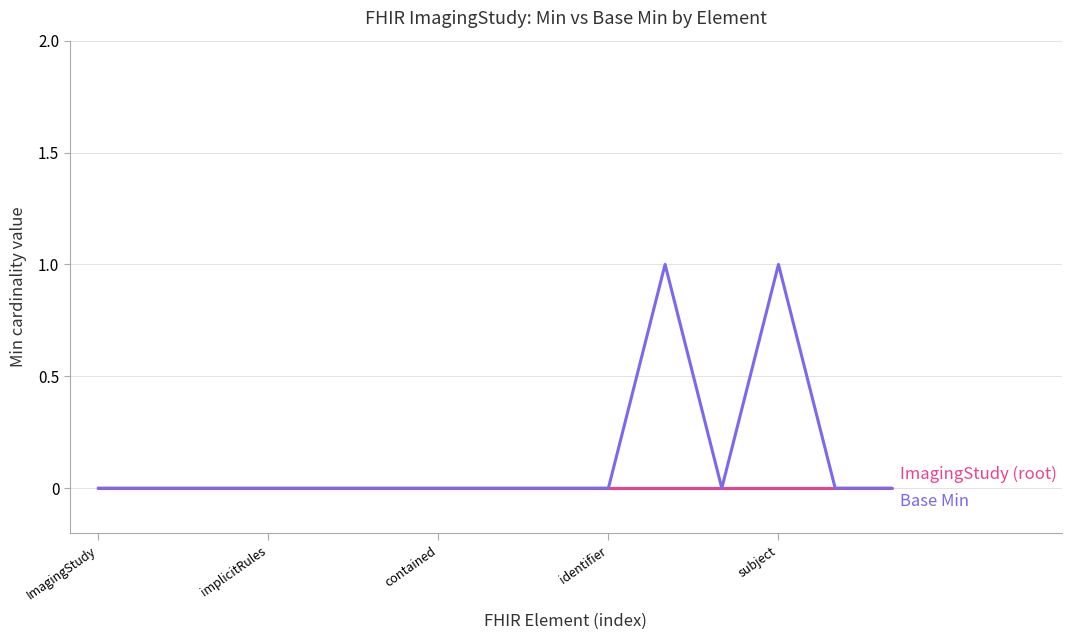

Is this an area chart (filled region under the line)?

No